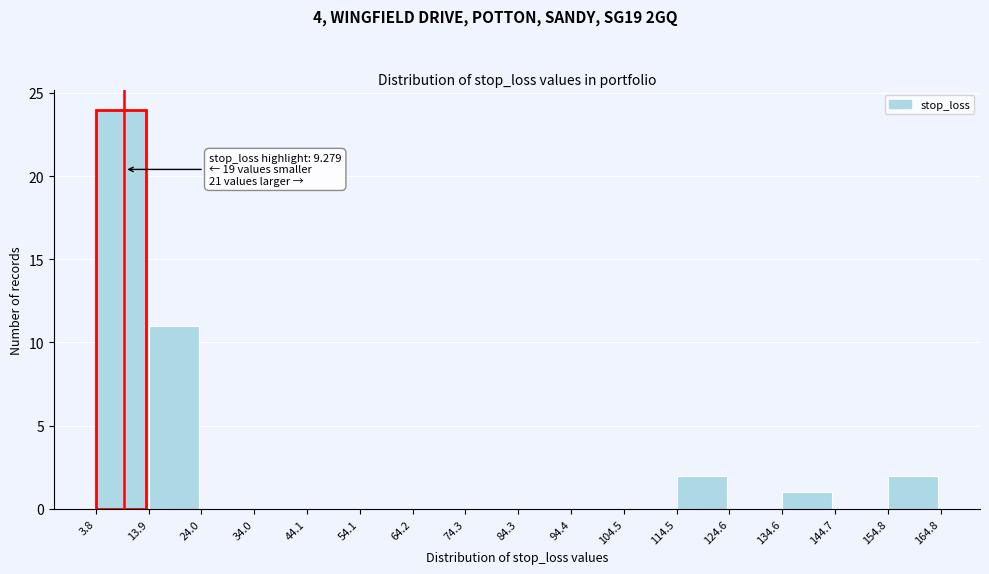

Which range on the x-axis has the tallest bar?

3.8 to 13.9